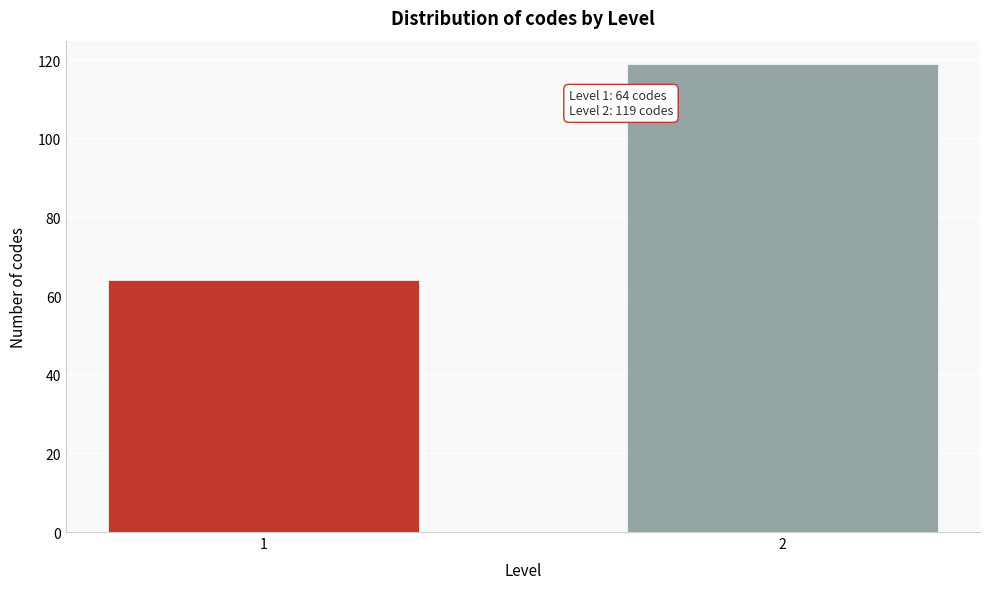

Reading right to left, what are all the values shown in this chart?

2=119	1=64